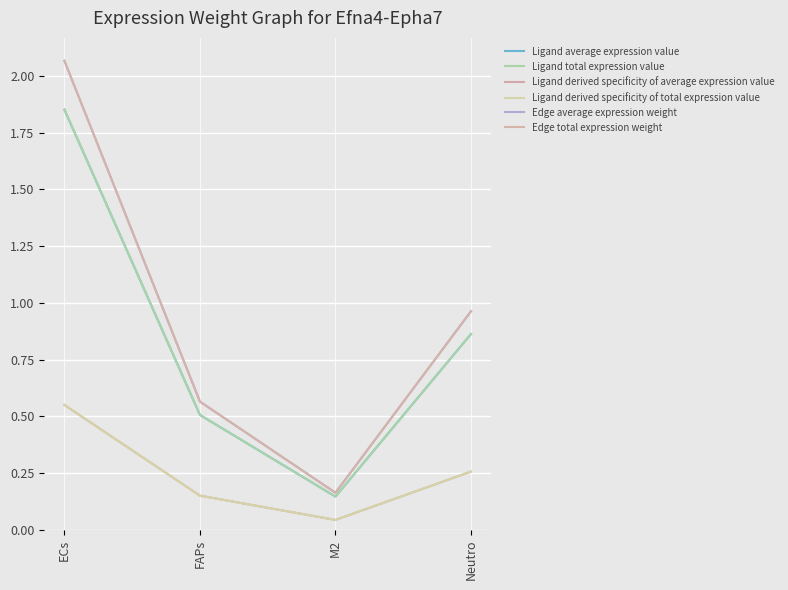

Read the Edge total expression weight value at ECs.

2.1